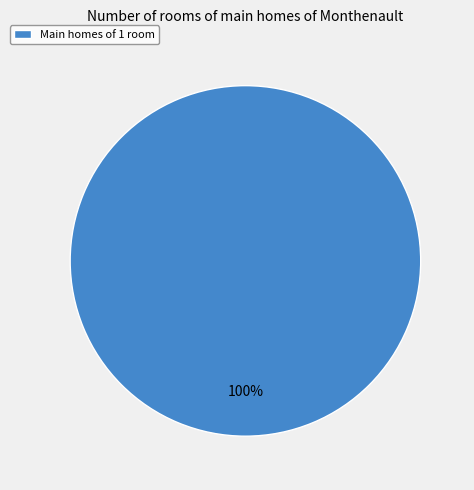

Which slice represents more than half of the pie?

Main homes of 1 room